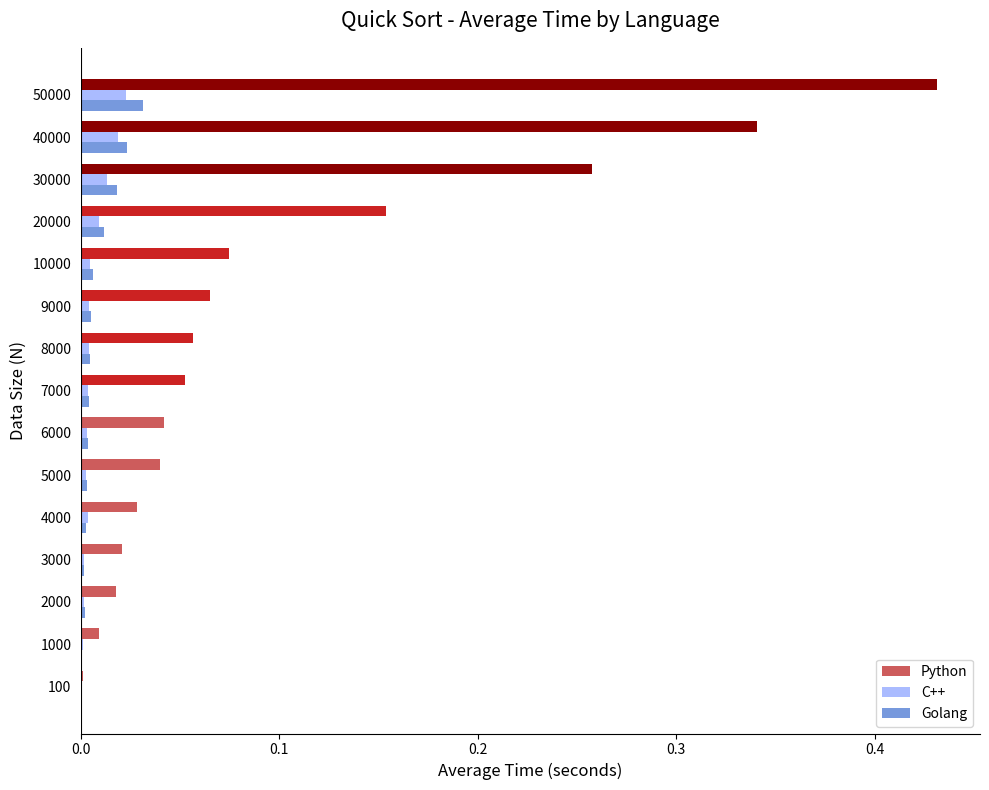

Is it true that C++ equals 0.0 at 4000?

True